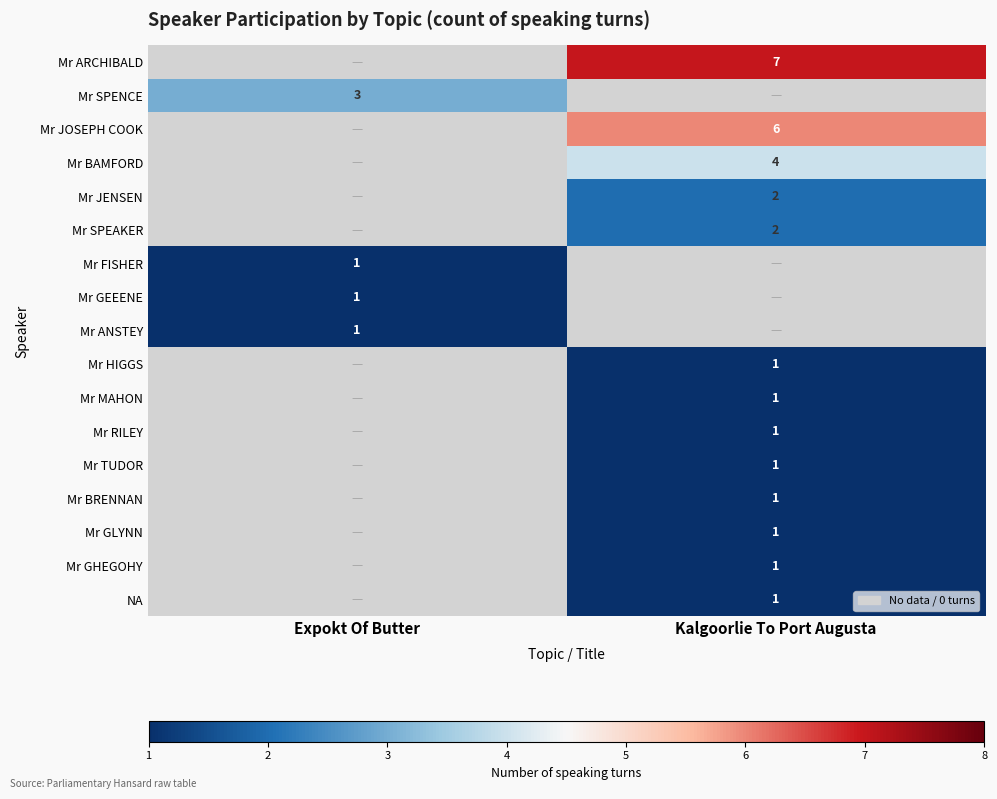

Which category has the lowest value across all series?

Expokt Of Butter